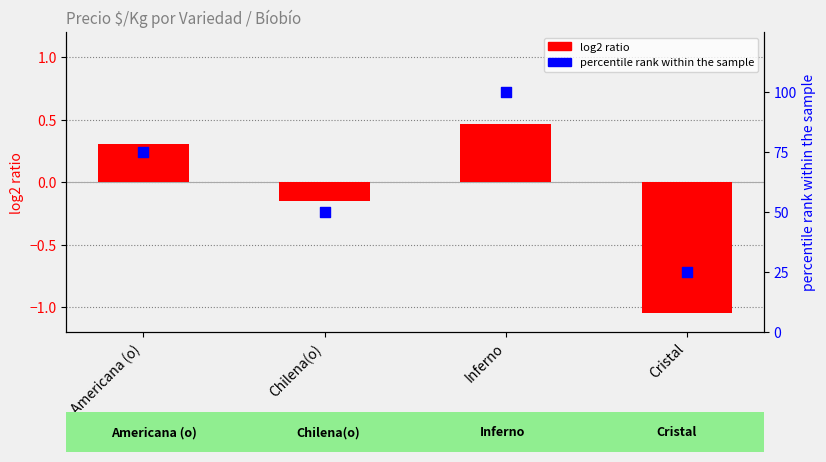

Which series contains the highest Y value?

percentile rank within the sample